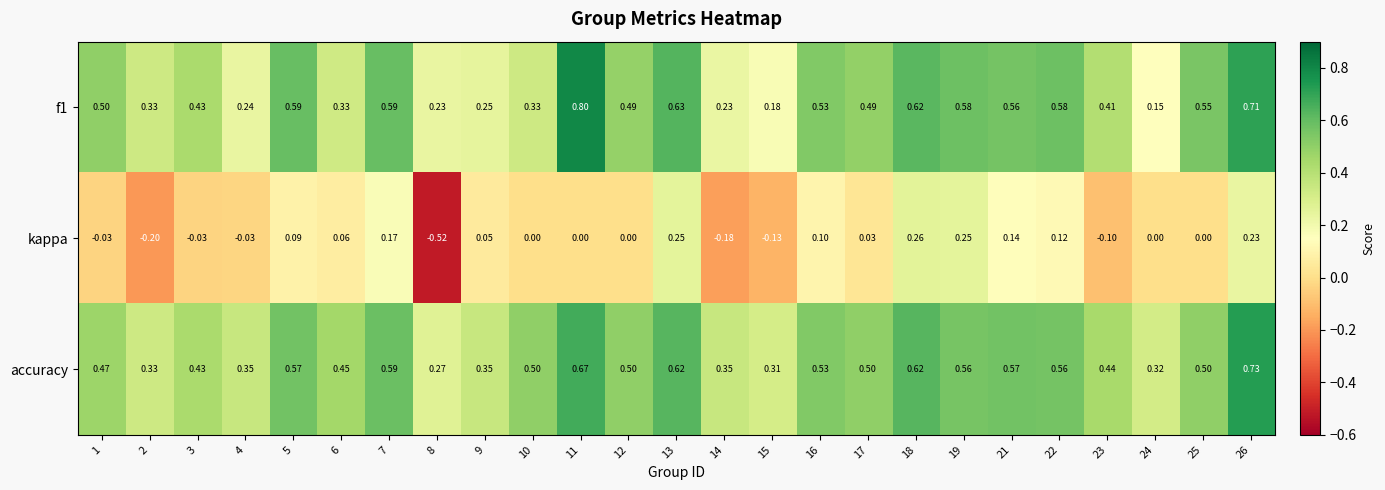

Count the number of data series in this chart.

3